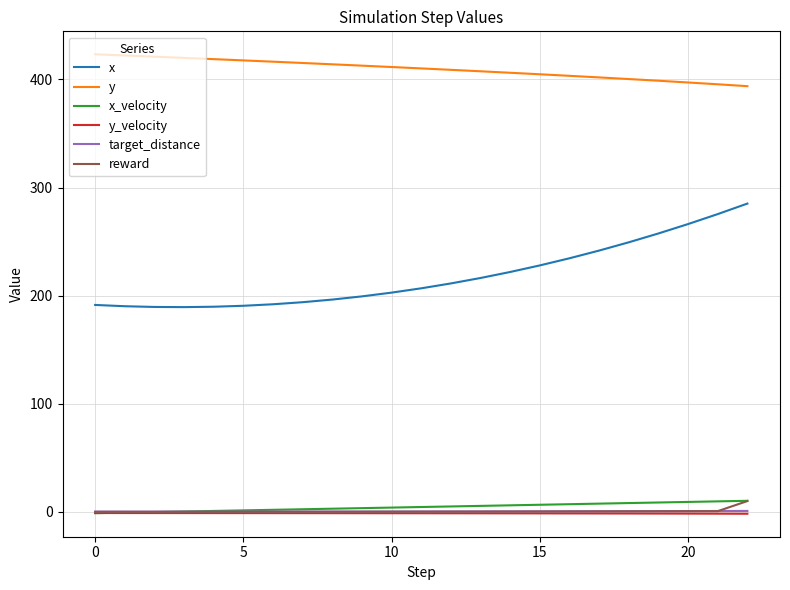

How many intersections are there between y_velocity and x_velocity?

1